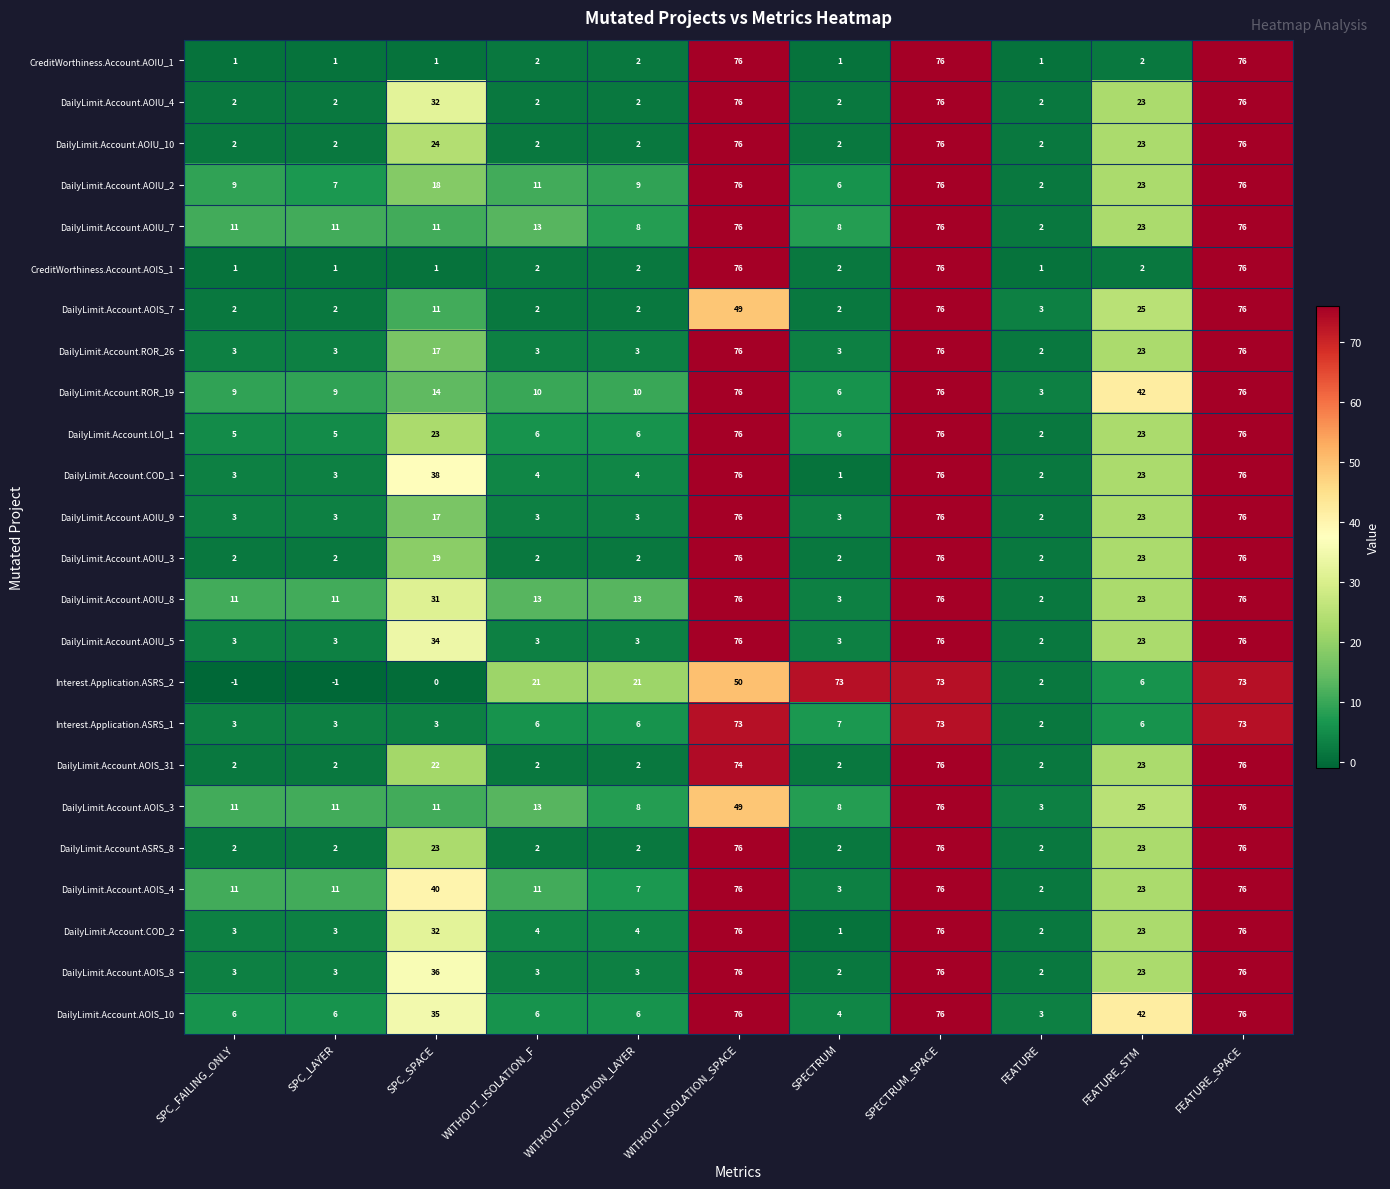

At how many categories does at least one series exceed 8?

10